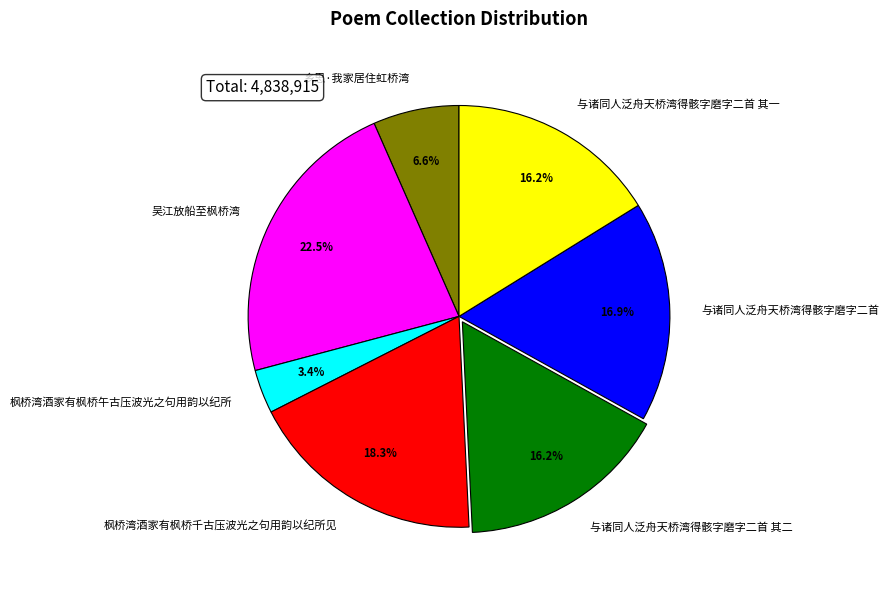

What is the ratio of the value at 与诸同人泛舟天桥湾得骸字磨字二首 to the value at 枫桥湾酒家有枫桥午古压波光之句用韵以纪所?

5.0